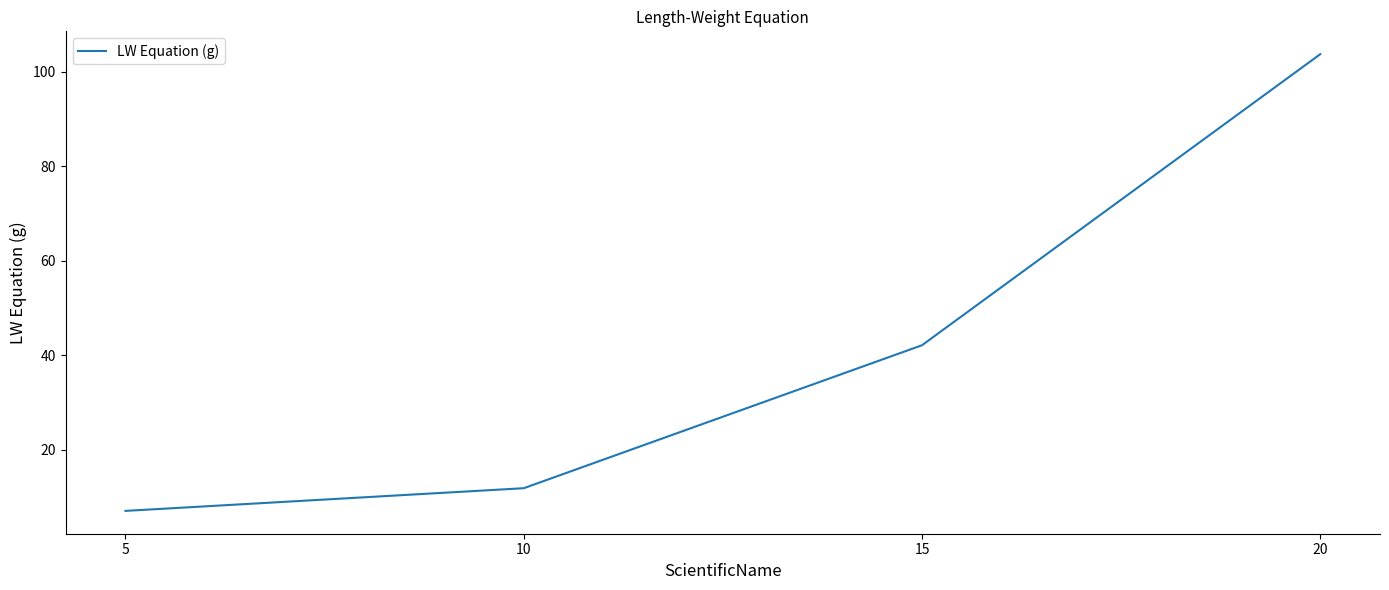

Where does the data first go above 42?

15